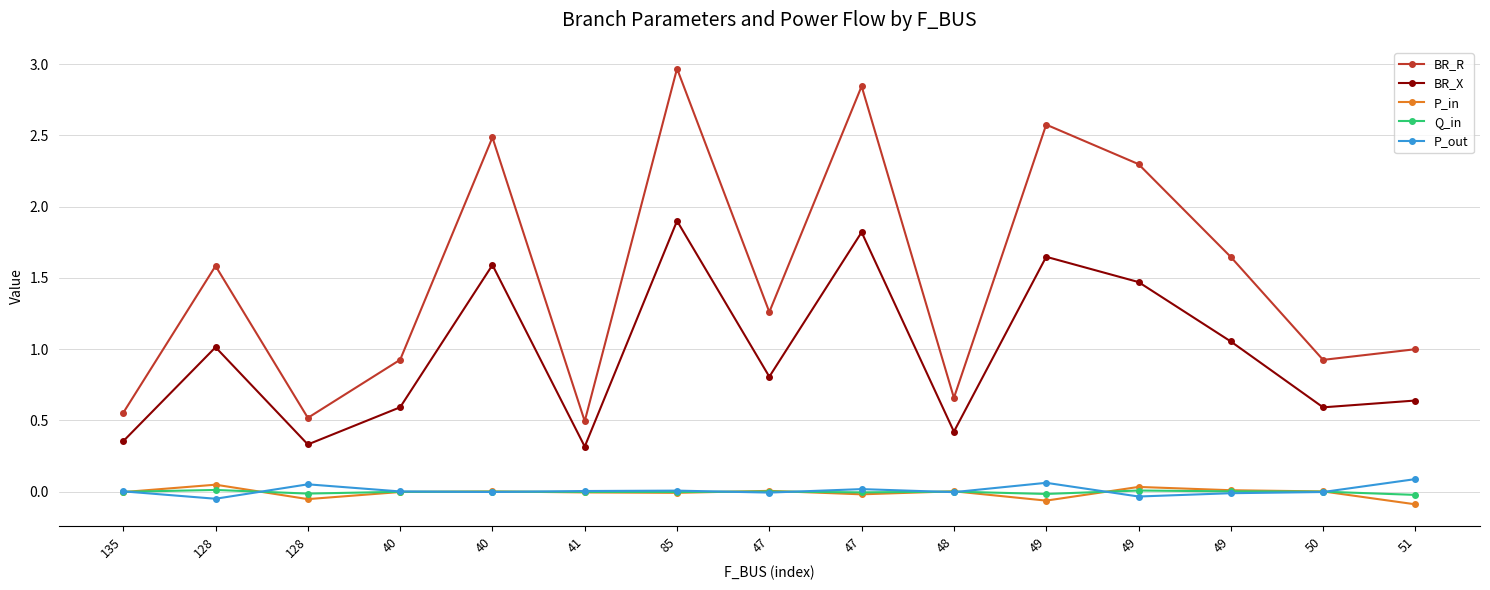

How many series are shown in this chart?

5